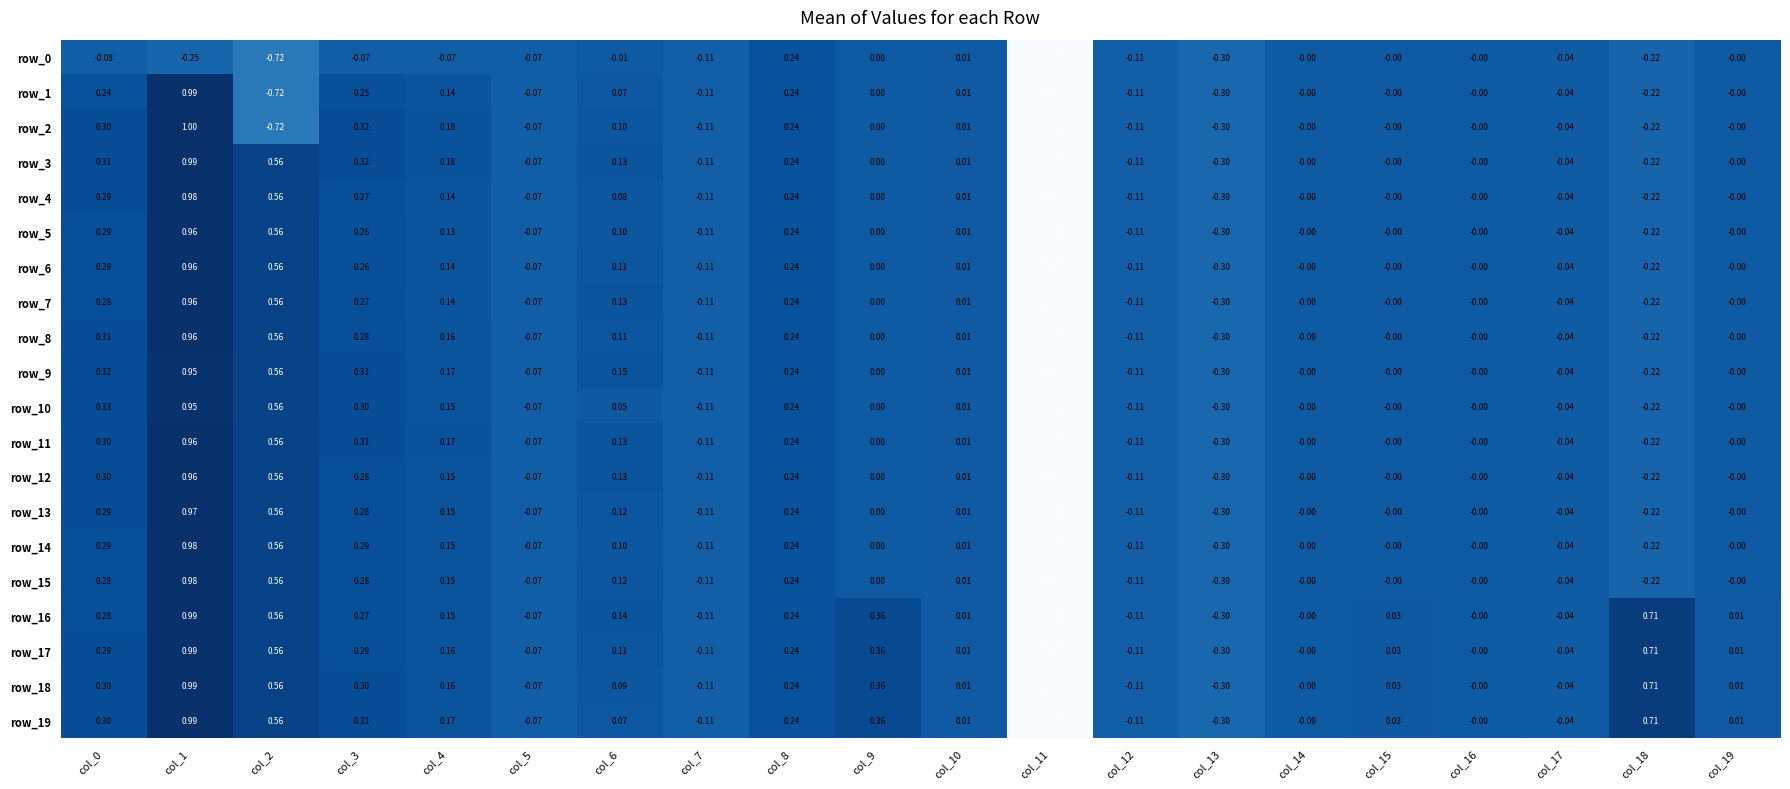

Is the value of row_12 at col_14 greater than the value of row_0 at col_1?

Yes